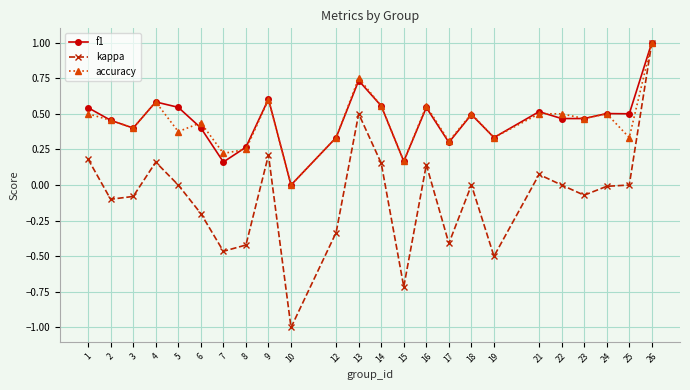

What is the value of the kappa point at the 8th from the left?

-0.4